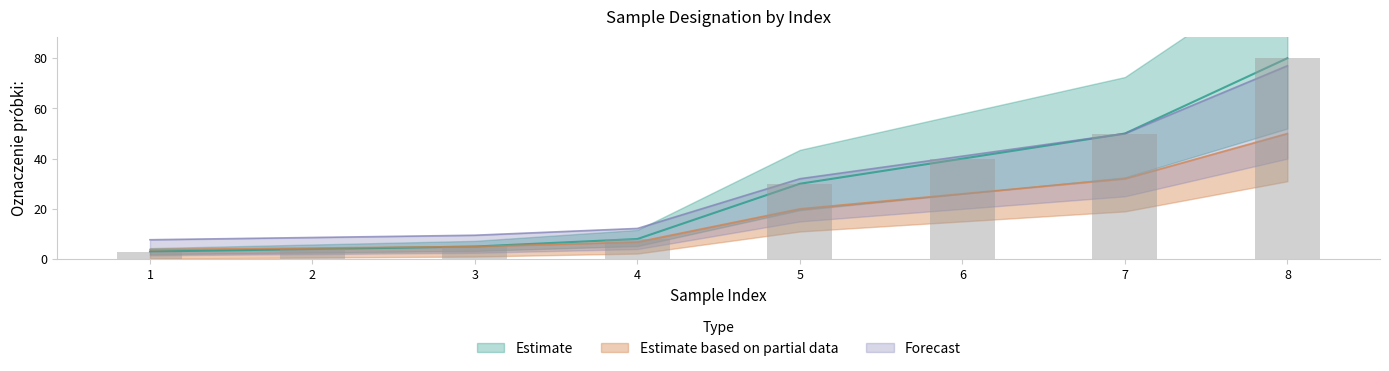

Reading left to right, list all the values displayed in this chart.

1=3	2=4	3=5	4=8	5=30	6=40	7=50	8=80